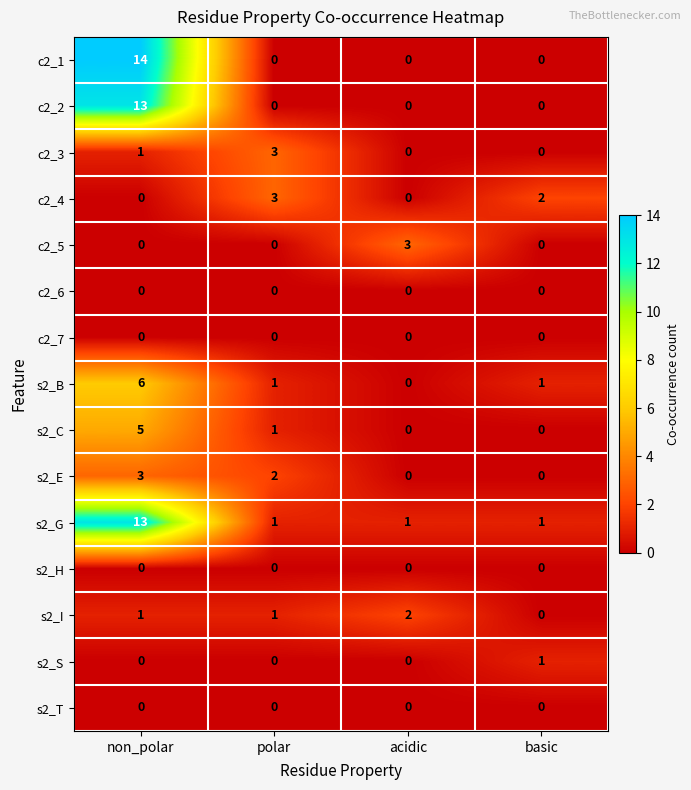

Which label corresponds to the largest value in the chart?

non_polar